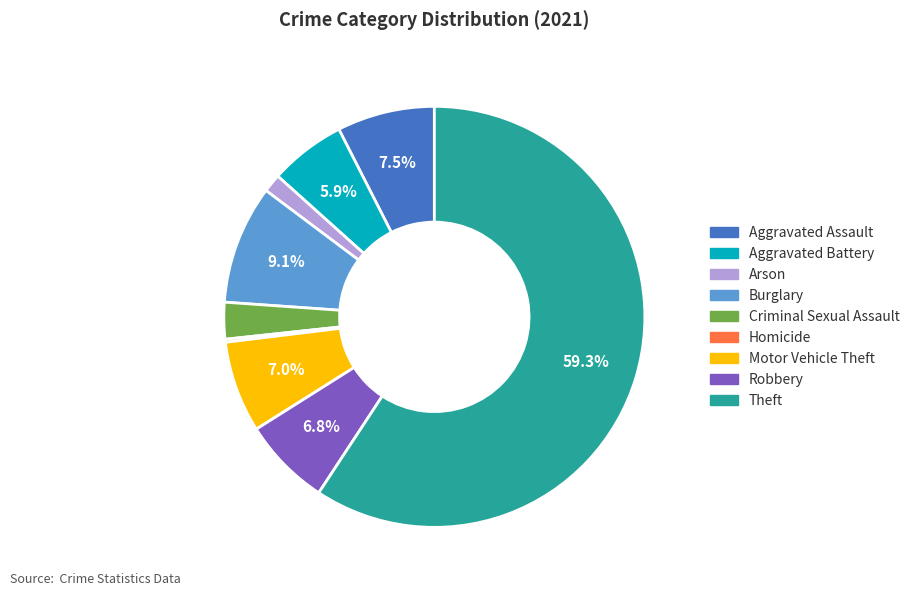

Which slice represents more than half of the pie?

Theft